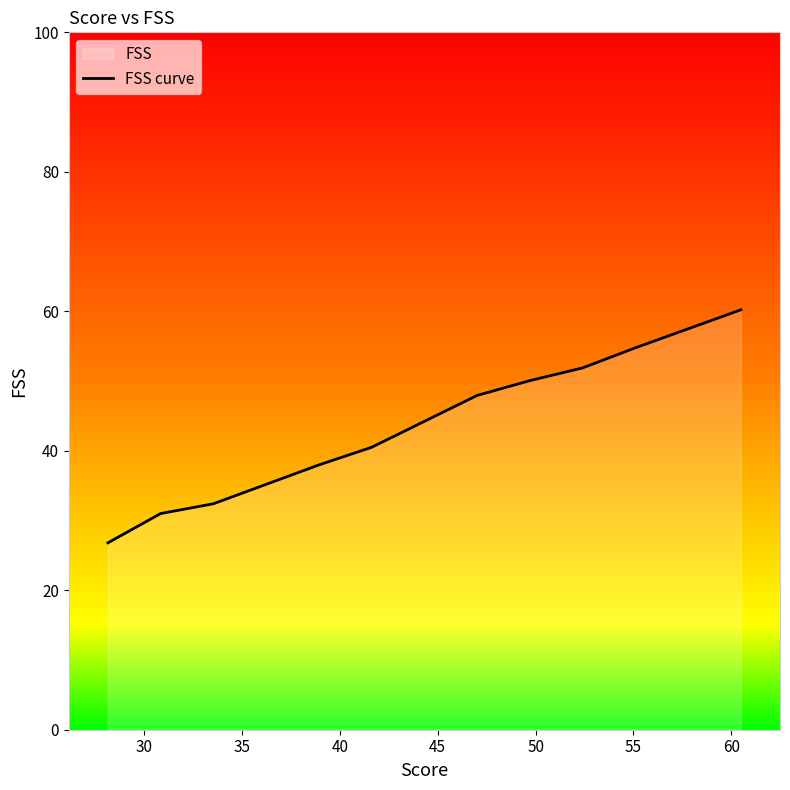

What is the greatest value displayed?

60.2